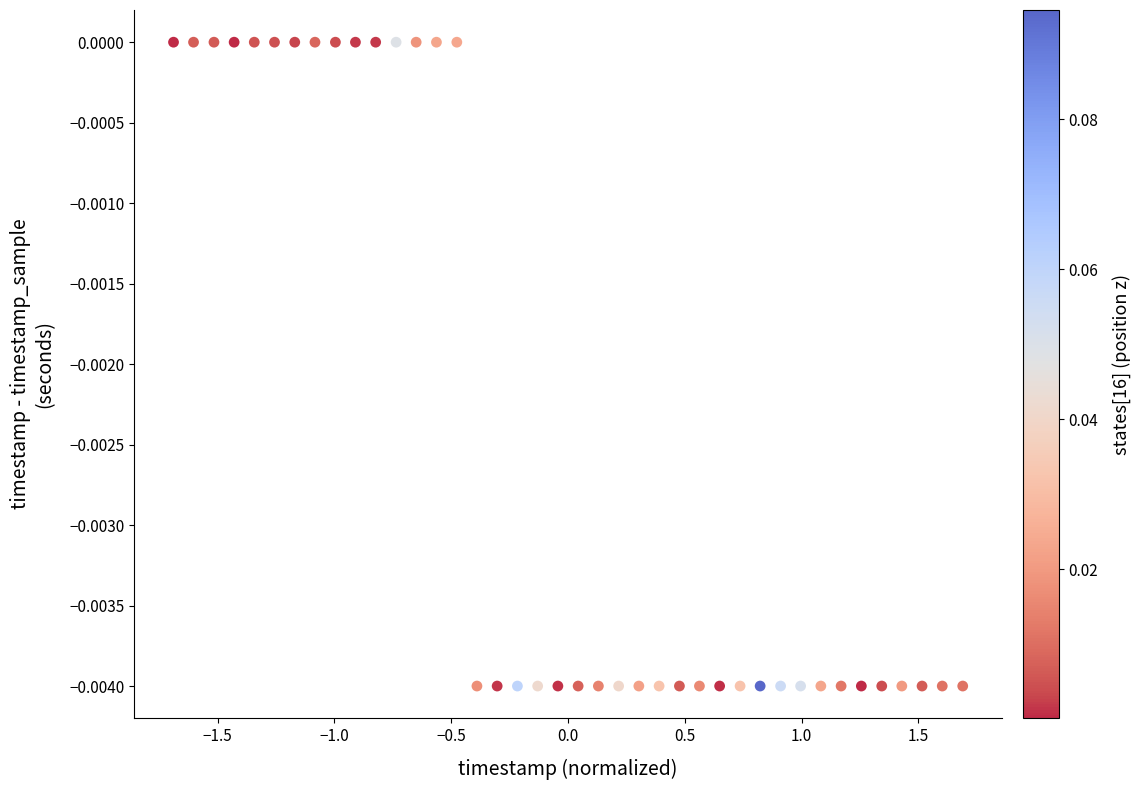

What is the range of X values (max minus min)?

3.4